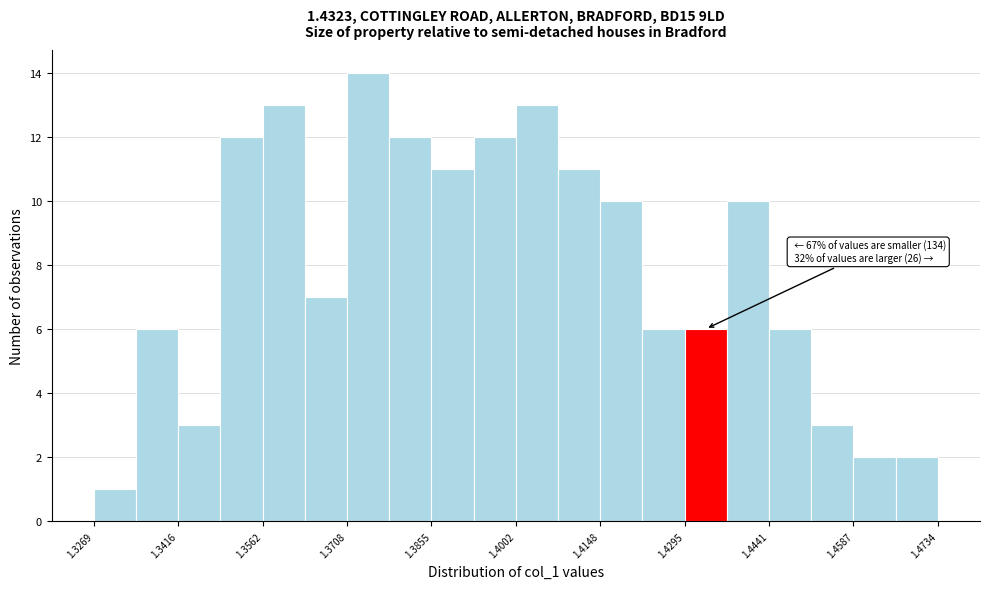

Around what value on the x-axis is the tallest bar? Give the approximate position of its centre, as read against the axis.

1.374